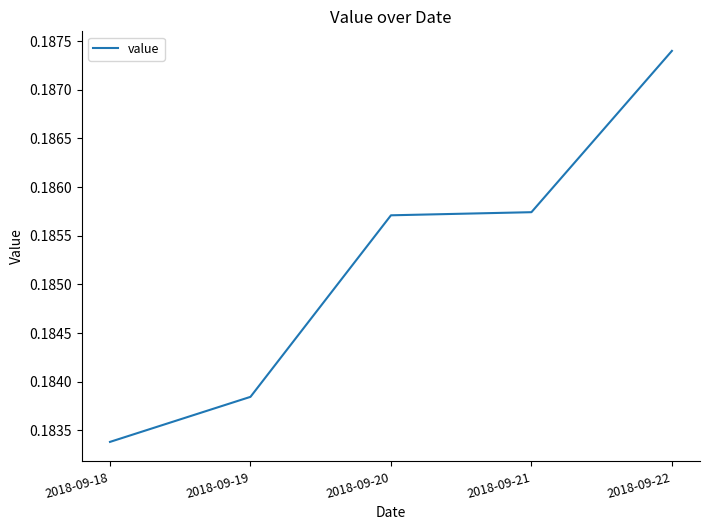

At which category does the chart reach its peak across all series?

2018-09-22